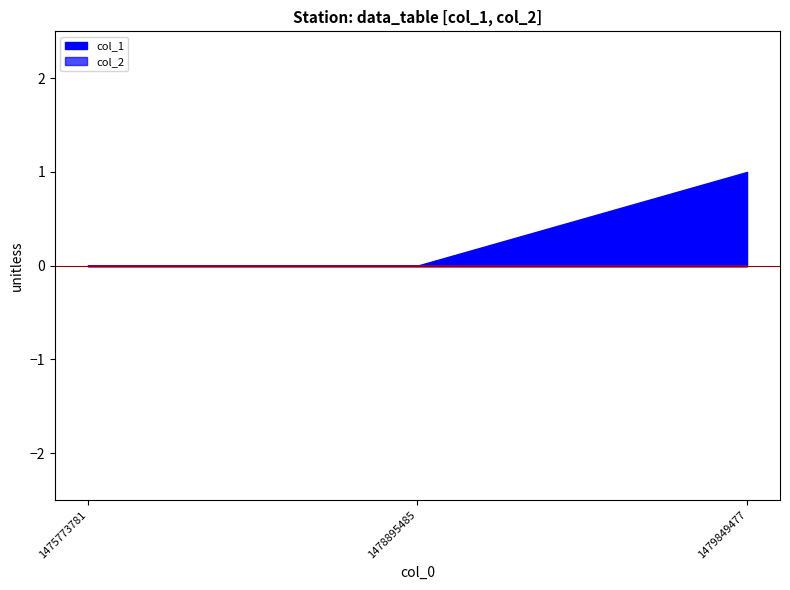

Count the number of data series in this chart.

2